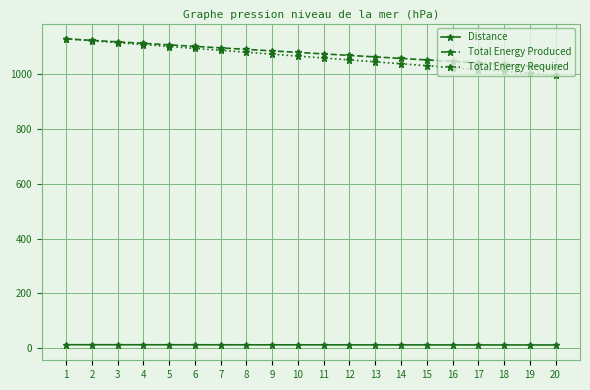

What is the lowest value of the Total Energy Required series?

997.0